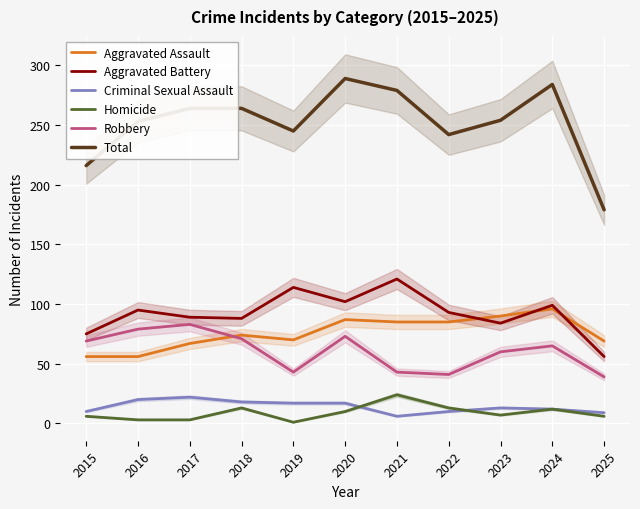

At which category does Homicide reach its first local valley?

2019